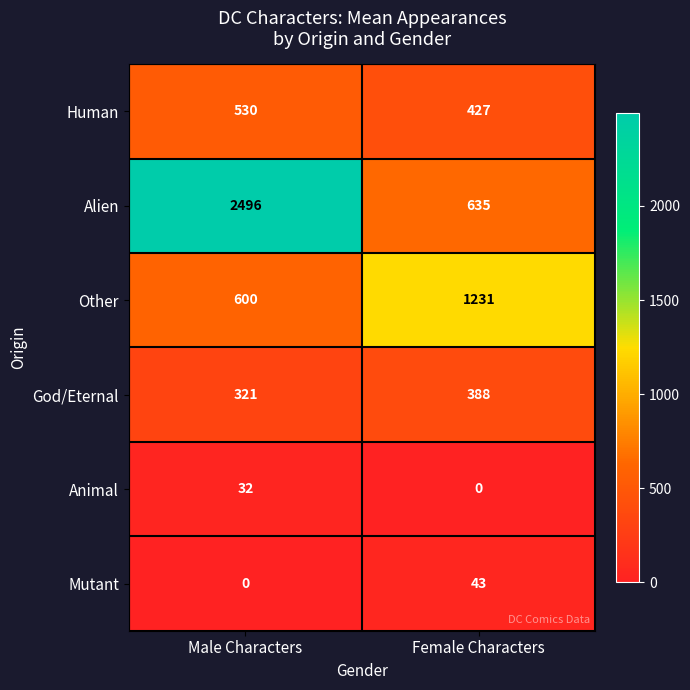

Between Male Characters and Female Characters, which series saw the biggest shift?

Alien